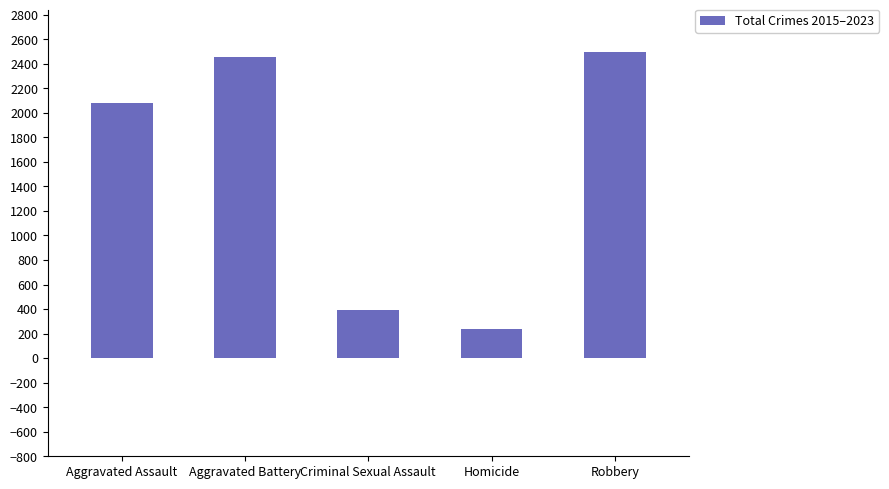

Reading left to right, extract all data points from this chart.

2076	2452	393	240	2499